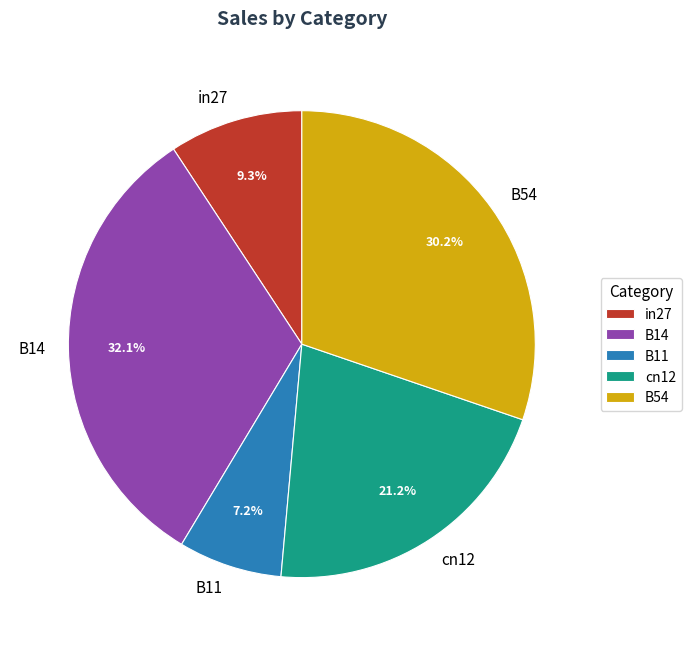

Combined, do B11 and B14 account for over 50%?

No